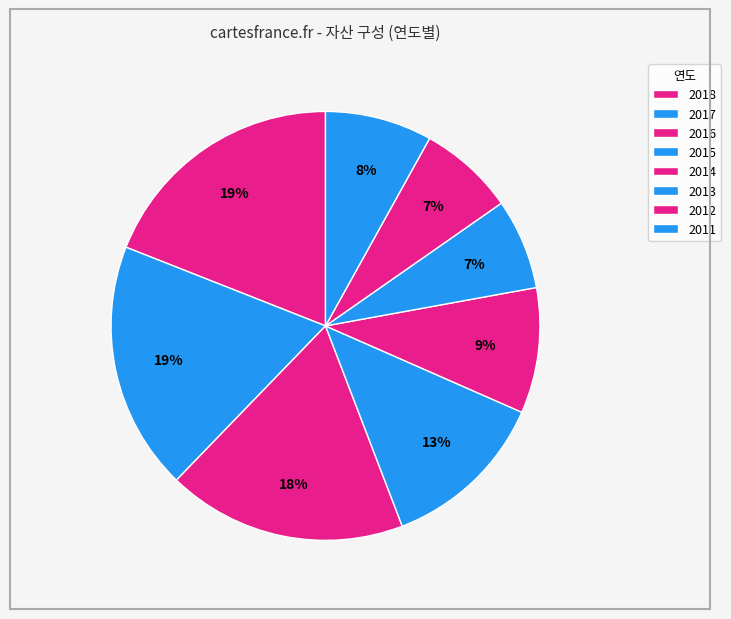

To the nearest percent, what is the difference between the 2011 and 2015 slice percentages?

5%